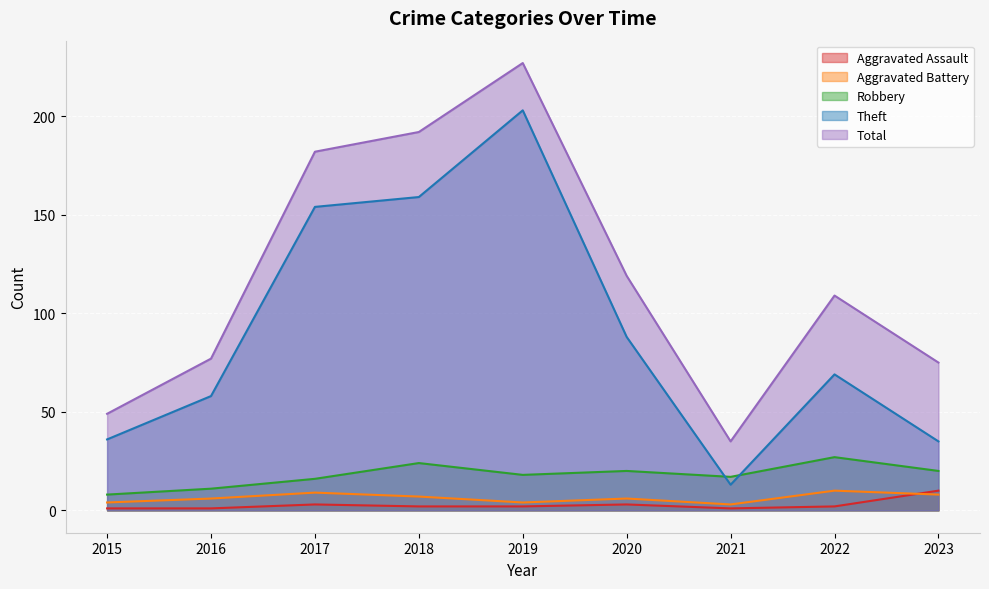

How many data points in Aggravated Assault are above 2?

3